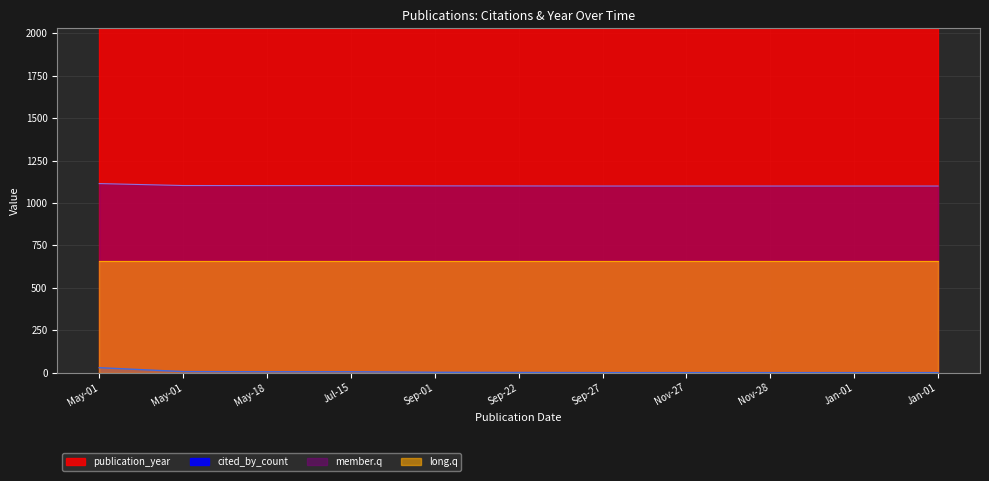

What is the difference between the values at May-01 and Nov-27?

29